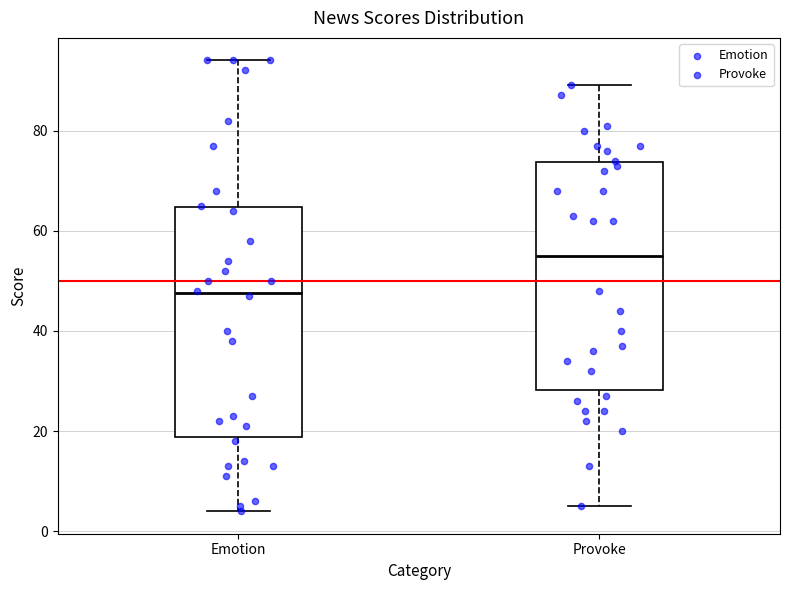

Reading left to right, transcribe this box plot: for each box, give where its median line is, the range the box spans, and where its two whiskers end, as read against the y-axis. The values are not printed on the chart, so give them approximately, as read against the axis.

Emotion: median 48, box 18 to 64, whiskers 4 to 94
Provoke: median 56, box 28 to 74, whiskers 6 to 90